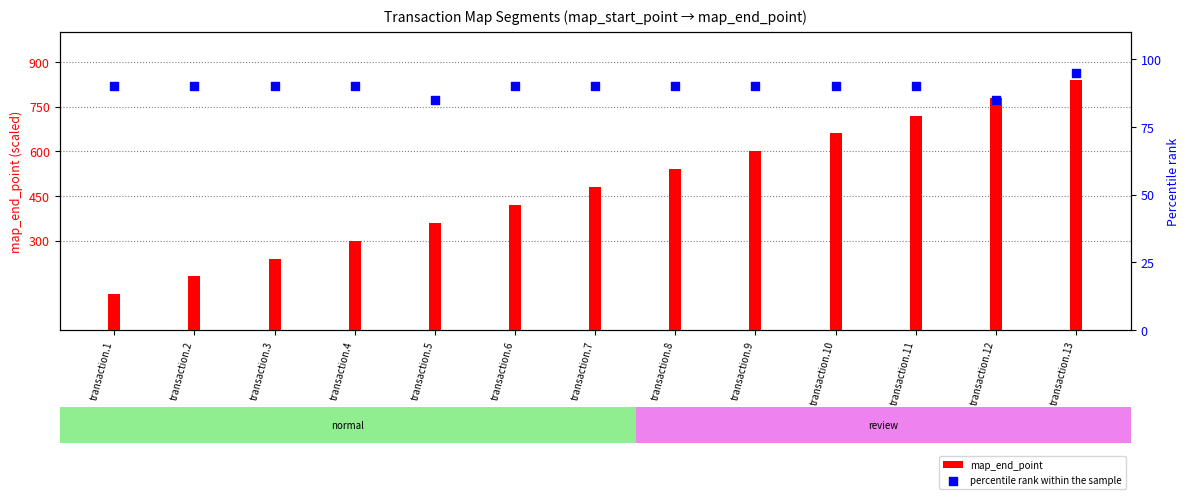

At which category is the sum across all series the highest?

transaction.13